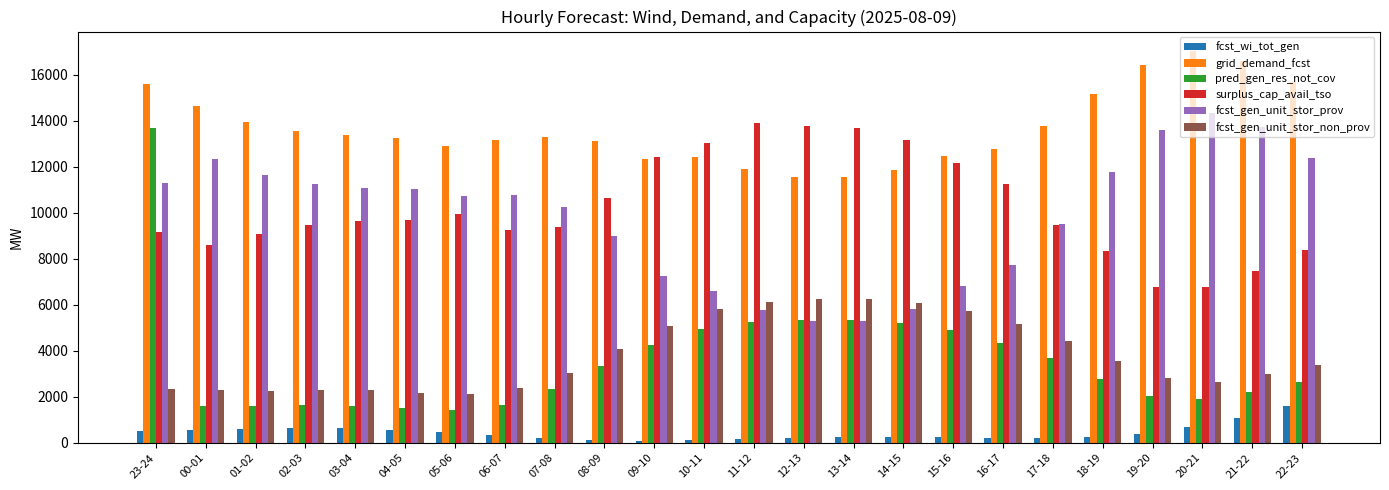

Which series has the widest spread of values?

pred_gen_res_not_cov